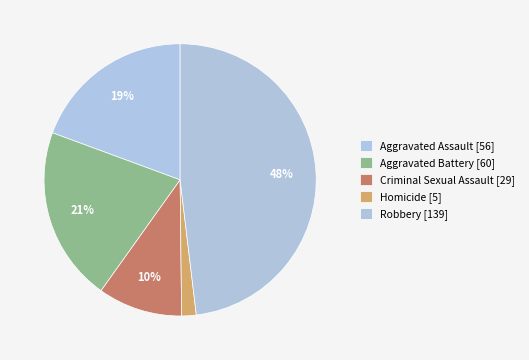

Count the number of slices in the pie.

5